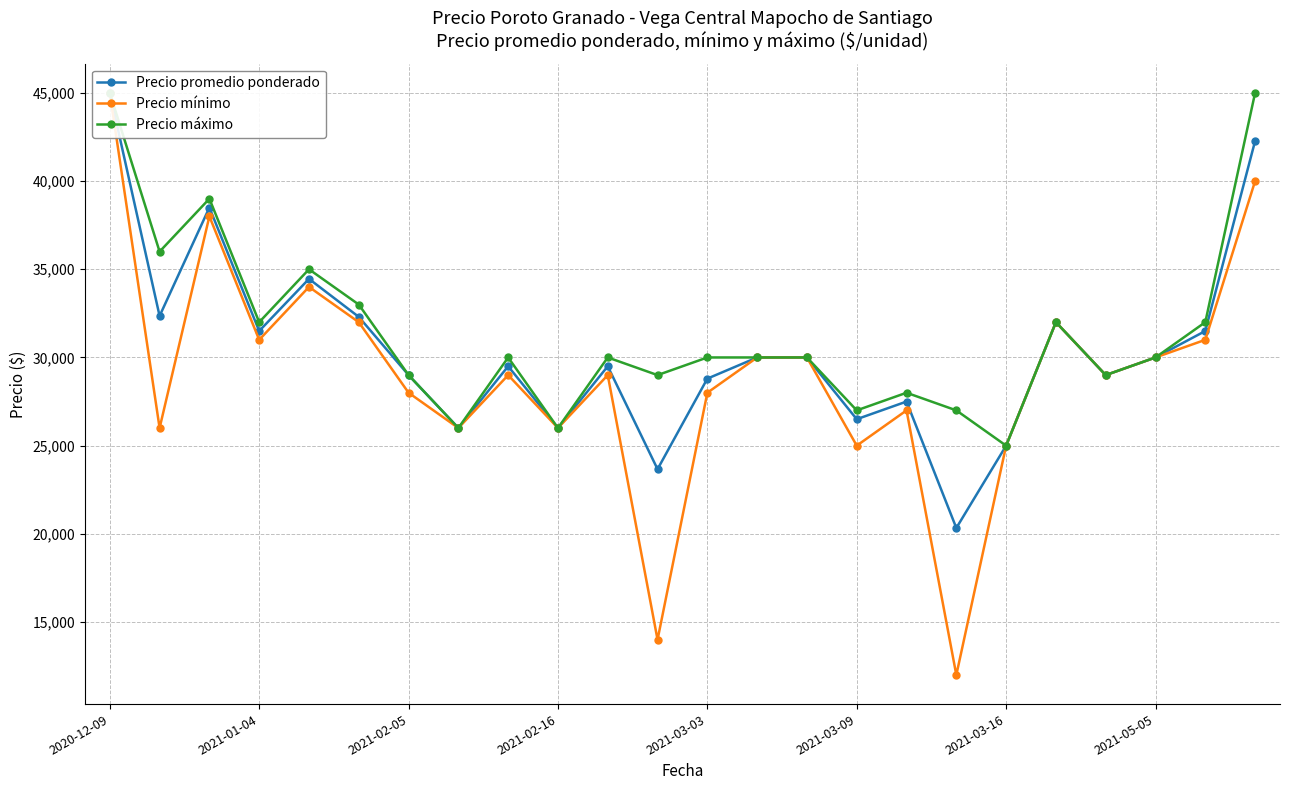

Which series has the widest spread of values?

Precio mínimo